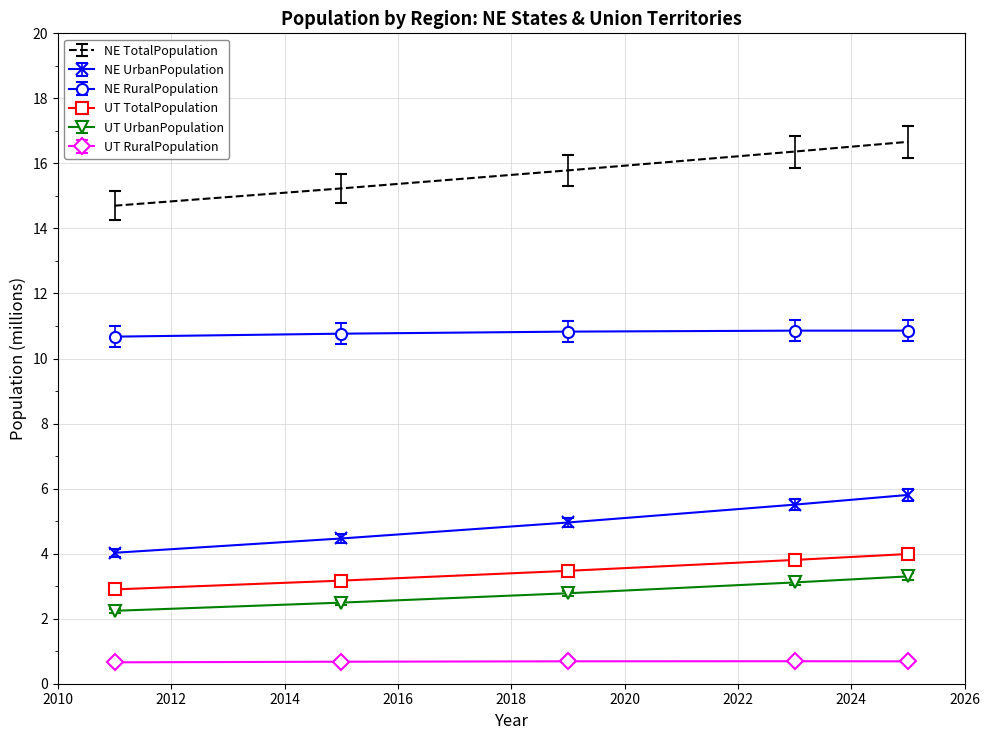

What is the maximum value for NE UrbanPopulation?

5.8